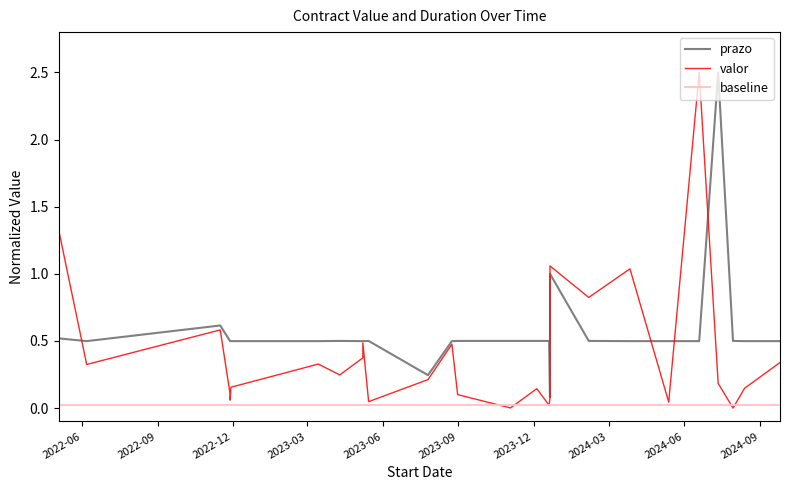

What are all the series names shown in the legend?

prazo, valor, baseline